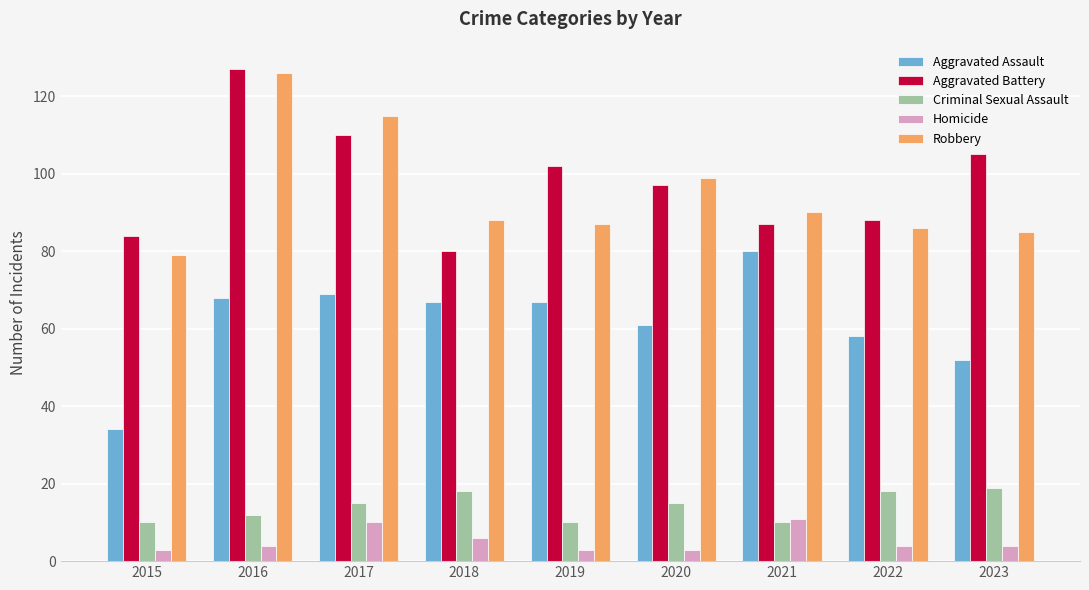

What is the total value across all series at 2015?

210